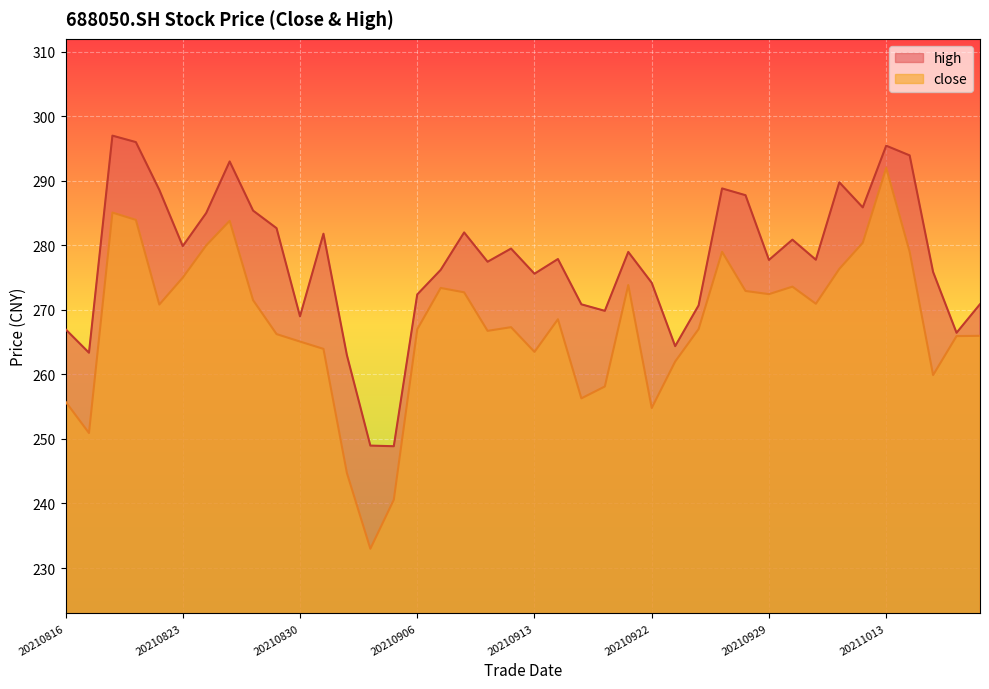

How many lines are shown in the chart?

2